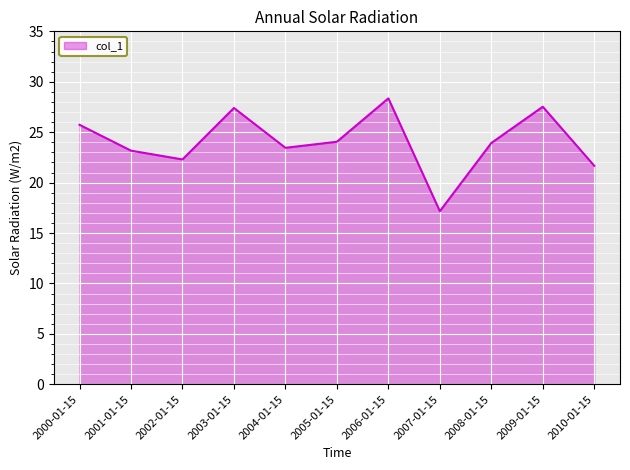

At which category does the data reach its first local peak?

2003-01-15